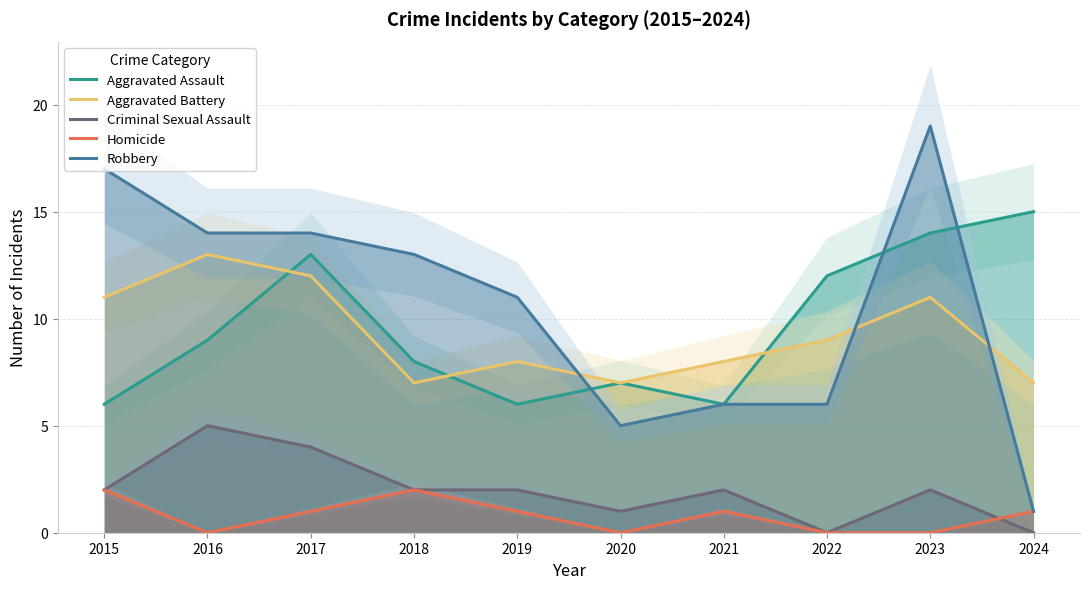

List the labels in order of Aggravated Battery value, largest first.

2016, 2017, 2015, 2023, 2022, 2019, 2021, 2018, 2020, 2024